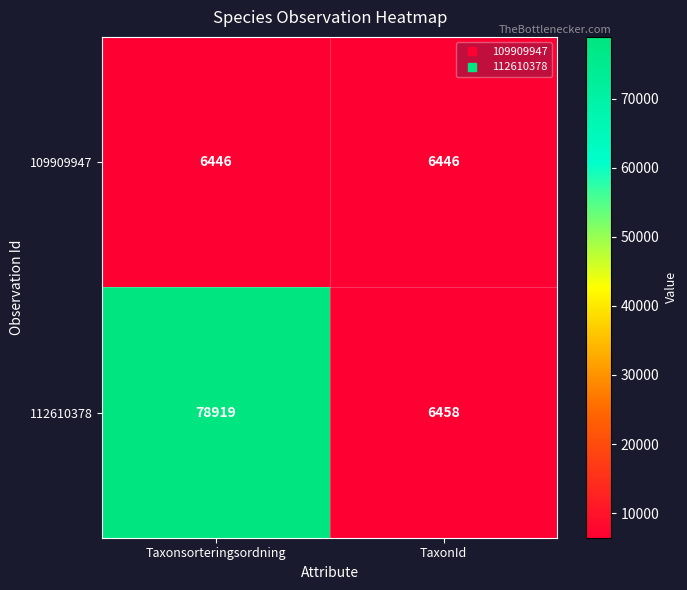

What is the smallest value displayed?

6446